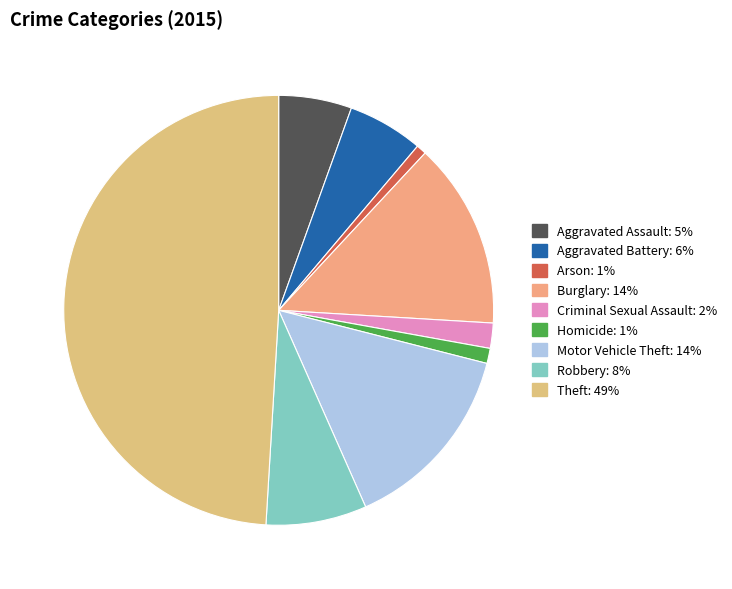

Rank the categories by value from highest to lowest.

Theft, Motor Vehicle Theft, Burglary, Robbery, Aggravated Battery, Aggravated Assault, Criminal Sexual Assault, Homicide, Arson